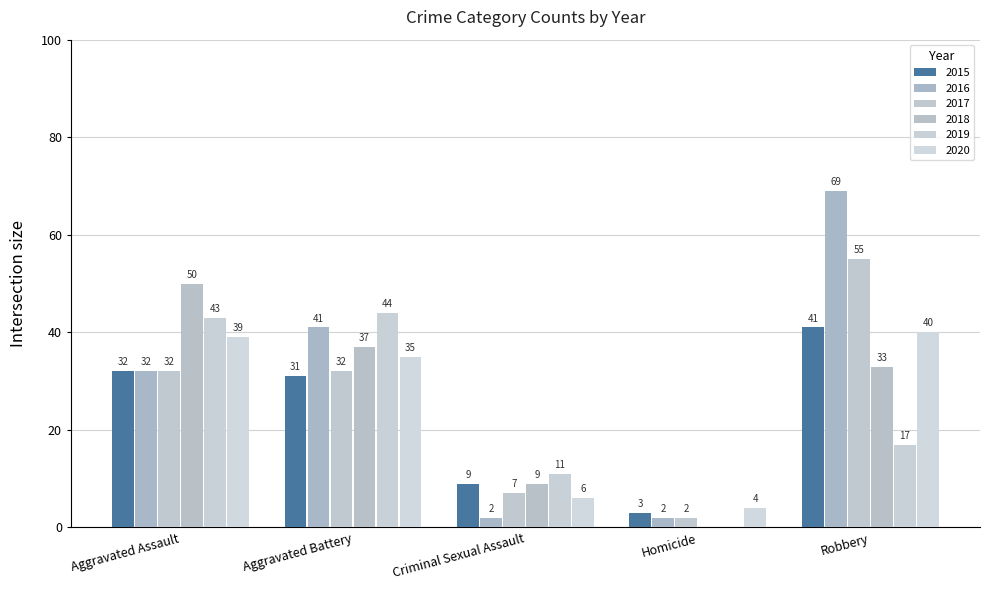

At which label does 2019 reach its peak?

Aggravated Battery